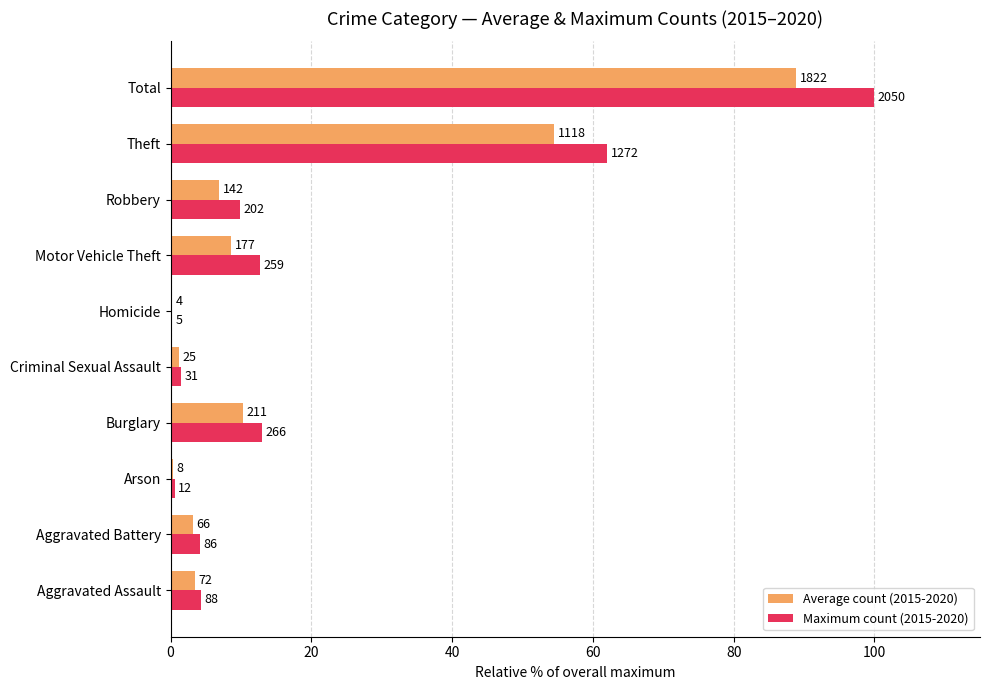

What are all the series names shown in the legend?

Average count (2015-2020), Maximum count (2015-2020)